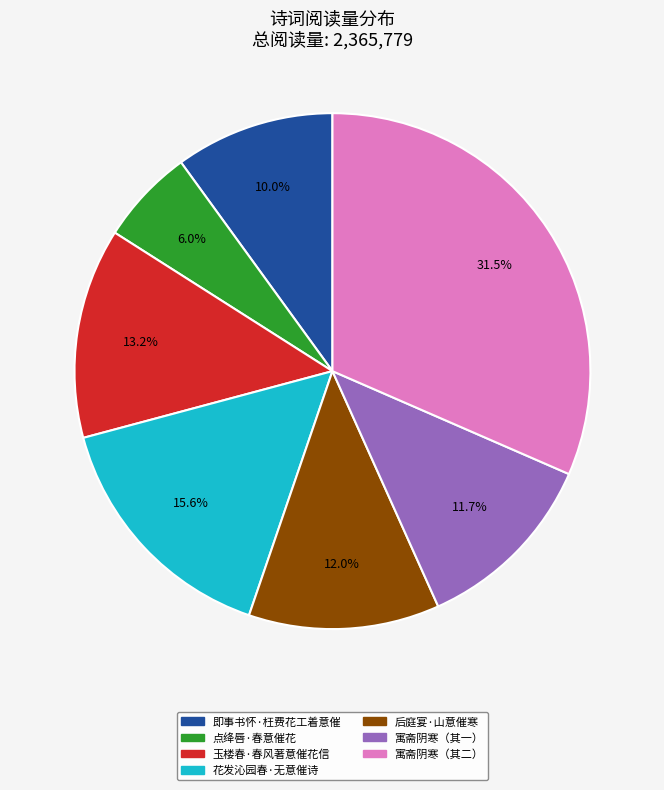

Which has a higher value, 寓斋阴寒（其二） or 后庭宴·山意催寒?

寓斋阴寒（其二）